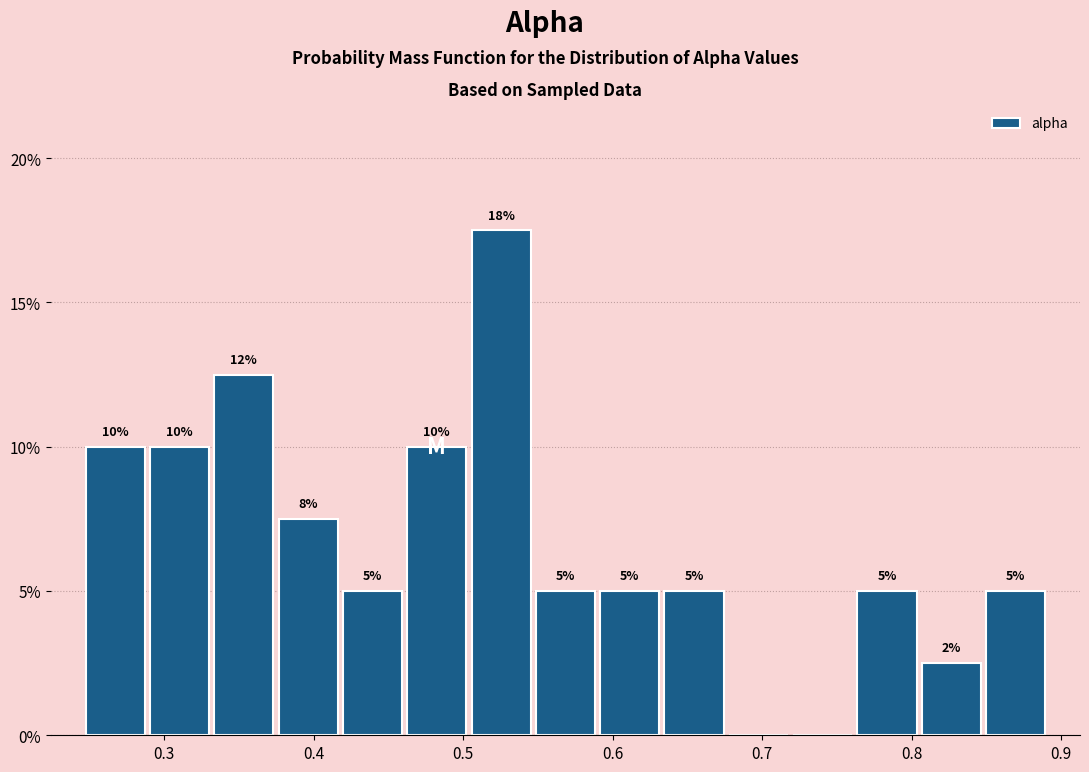

Over which range of the x-axis is the bar tallest?

0.50 to 0.55